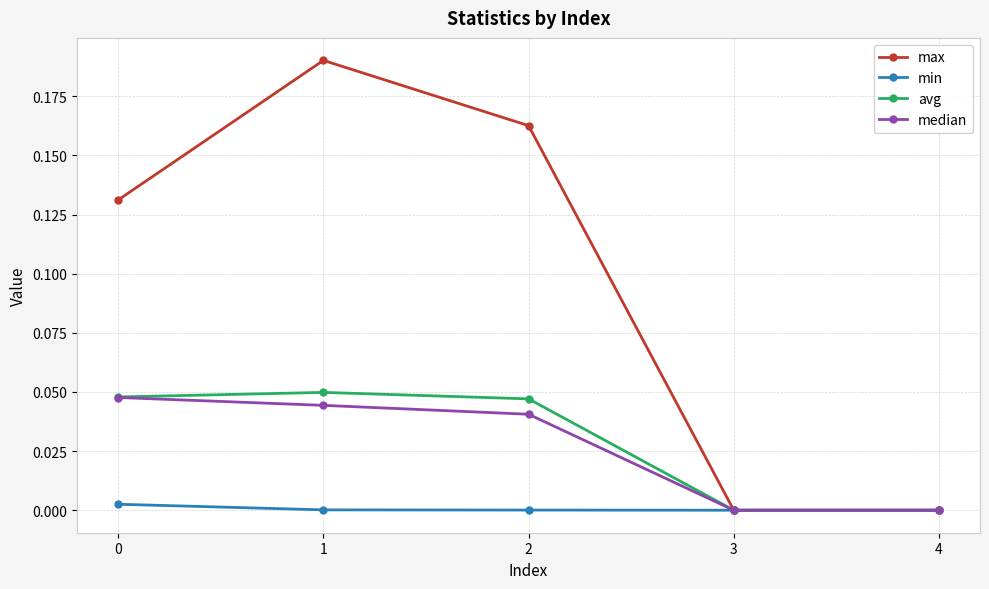

List the series in order of their peak value, highest first.

max, avg, median, min